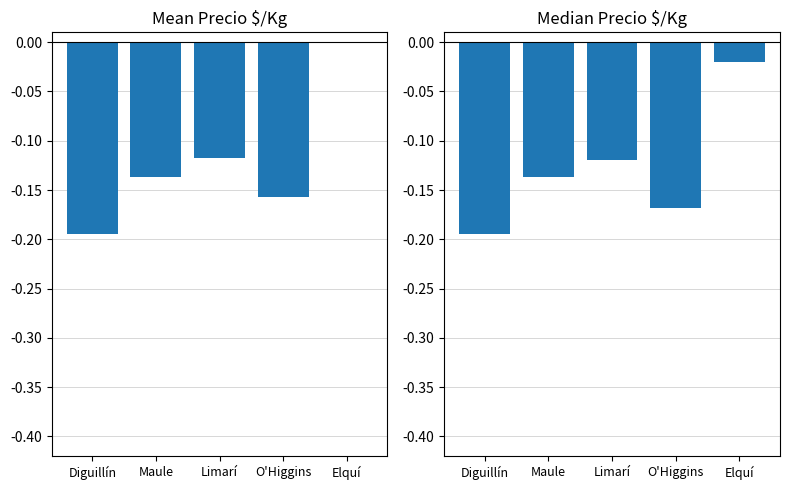

List the labels in order of Precio $/Kg (mean) value, largest first.

Elquí, Limarí, Maule, O'Higgins, Diguillín